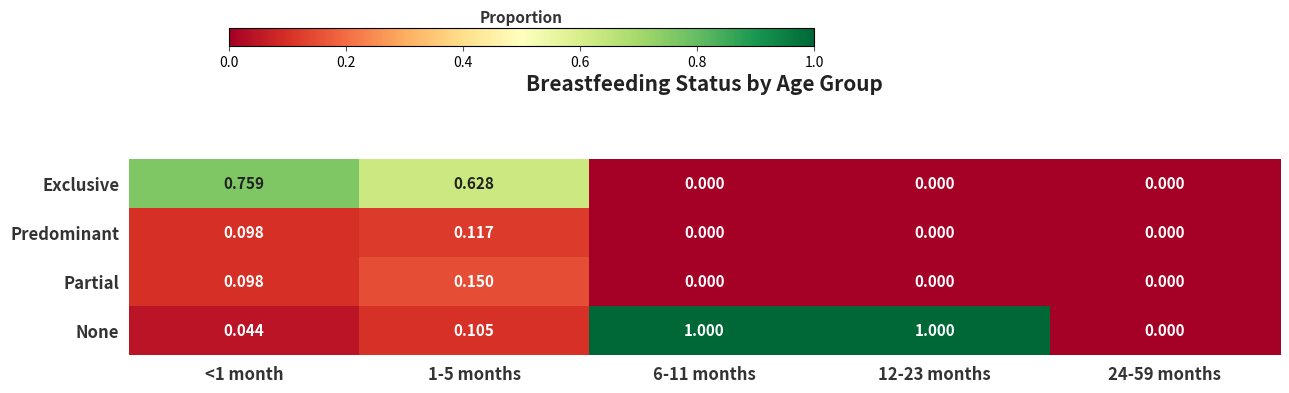

Between 1-5 months and 24-59 months, which series saw the biggest shift?

Exclusive